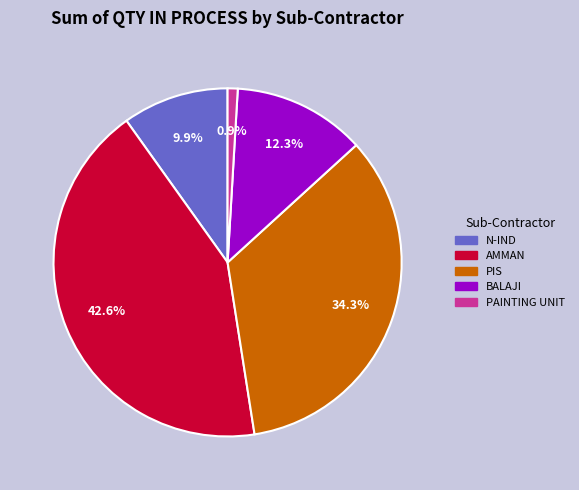

Is there a majority slice in this chart?

No